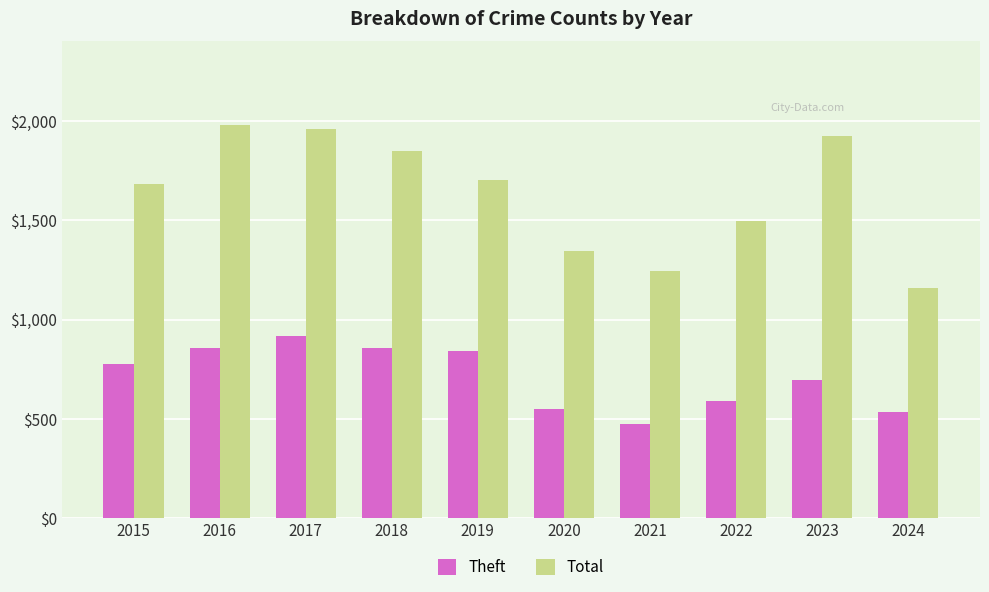

What is the minimum value shown in the chart?

474